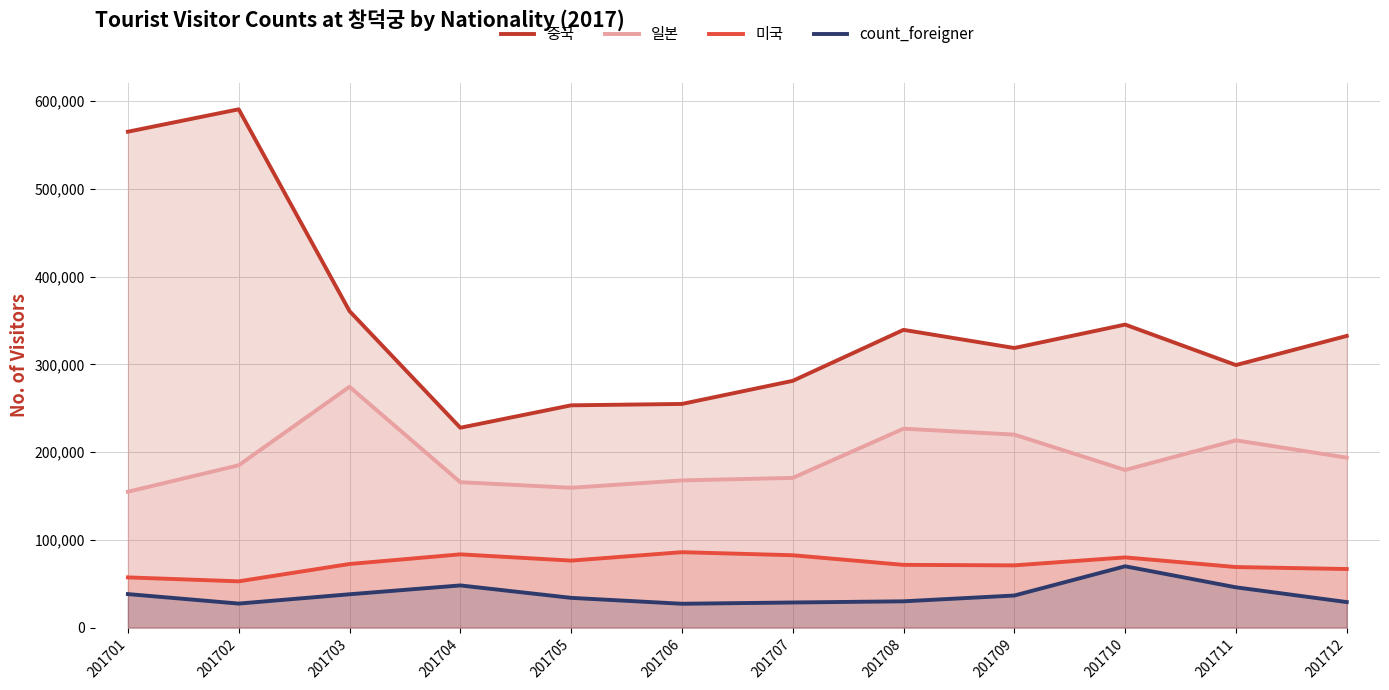

What is the sum of all 미국 values?

868881